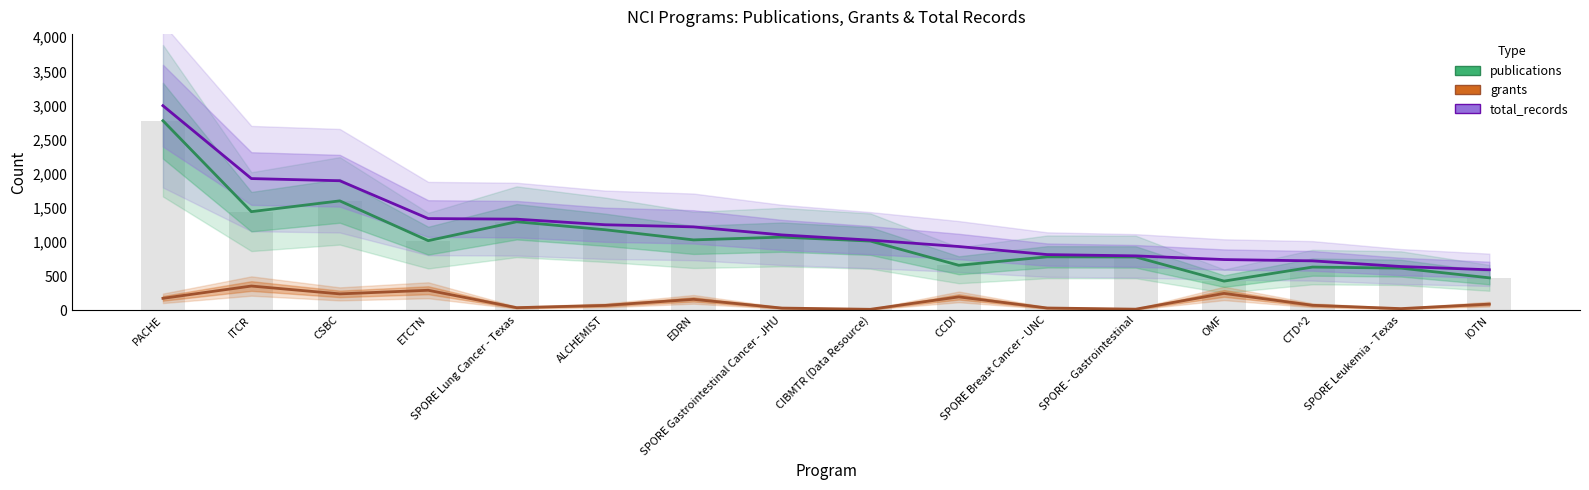

Reading left to right, extract all data points from this chart.

publications: 2777	1444	1602	1019	1296	1179	1030	1071	1013	658	782	780	426	632	616	474
total_records: 2997	1929	1897	1343	1334	1252	1221	1103	1027	933	815	796	742	723	640	592
grants: 174	354	239	292	37	70	159	31	13	195	32	15	246	72	23	89